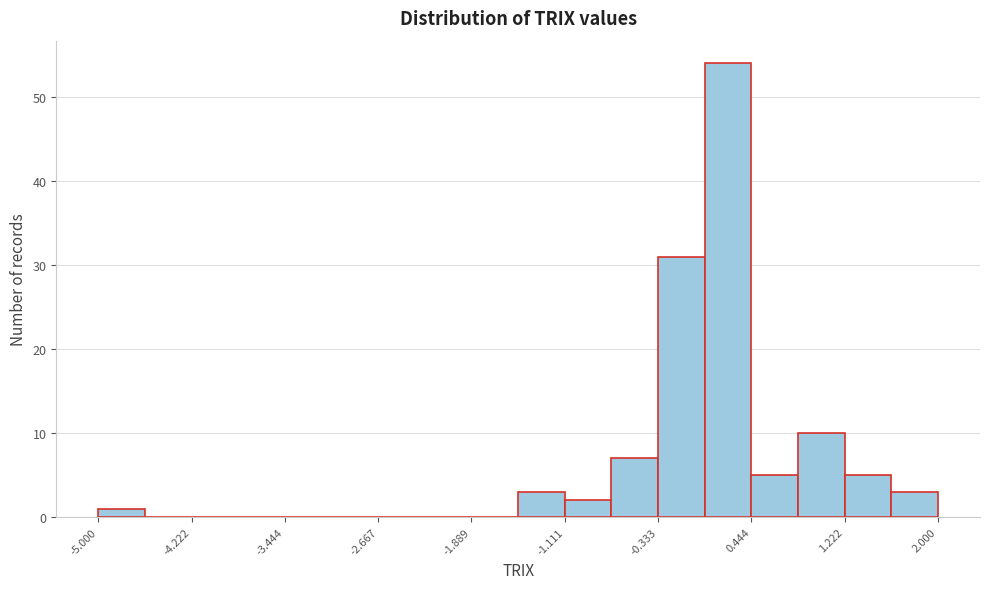

Around what value on the x-axis is the tallest bar? Give the approximate position of its centre, as read against the axis.

0.3